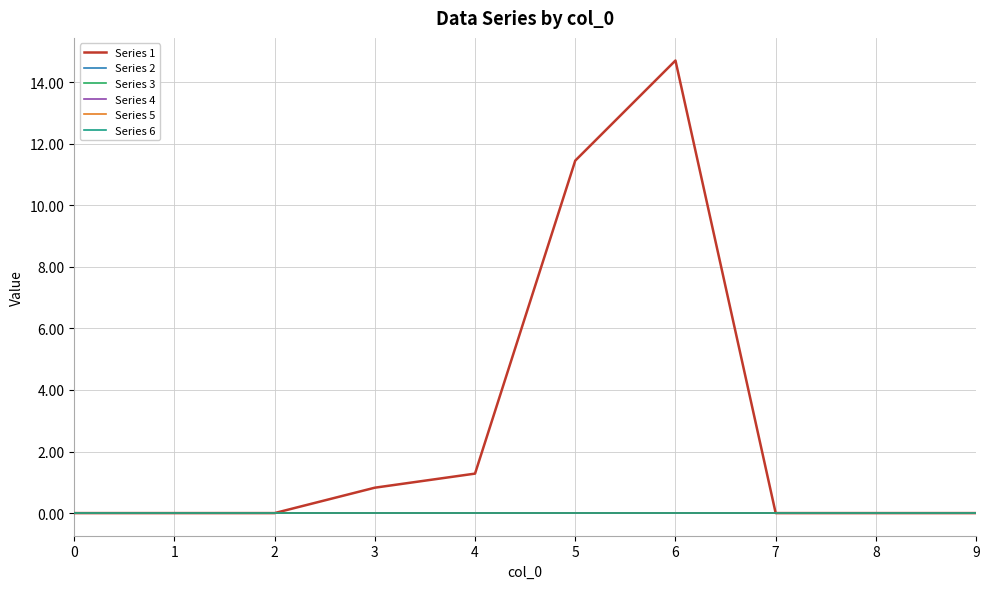

Does the chart have visible grid lines?

Yes